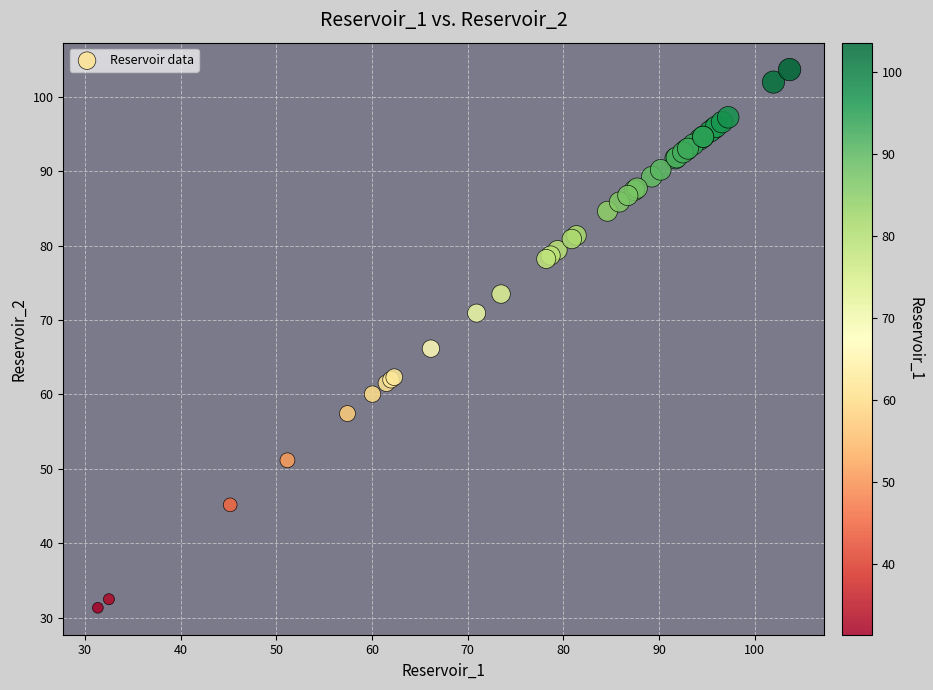

What Y value in the scatter plot is closest to 67?

66.2